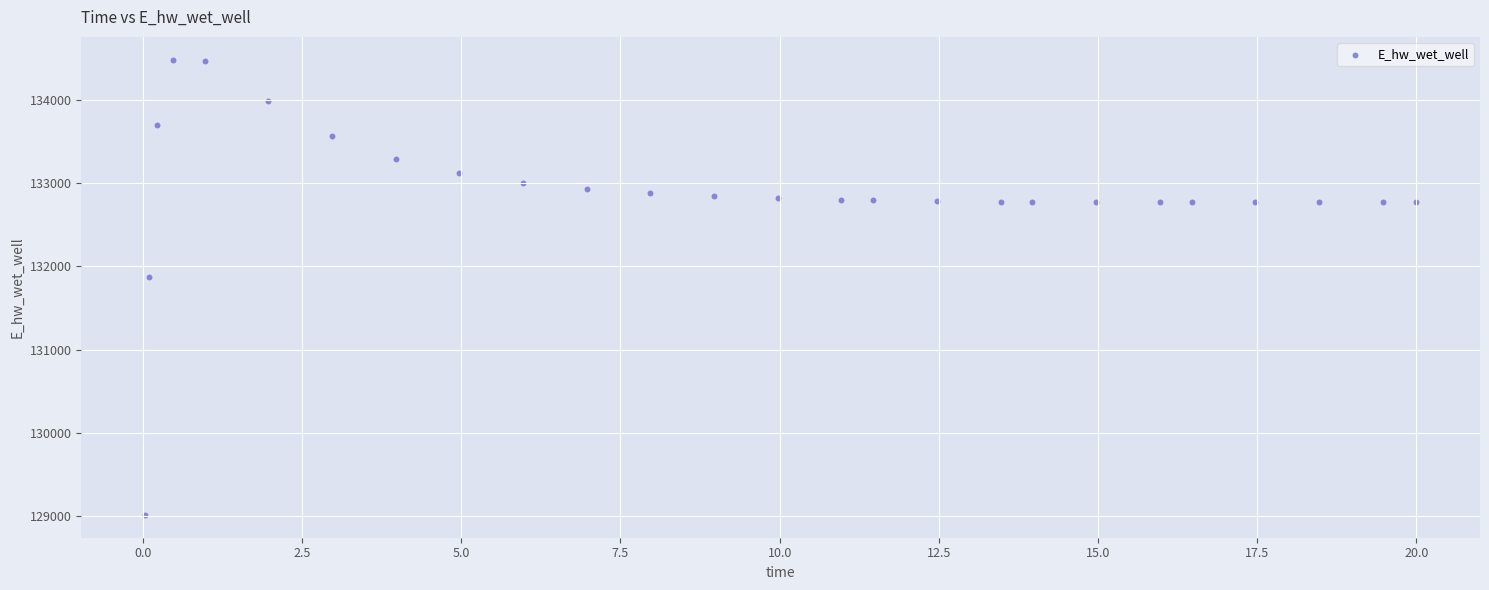

What Y value in the scatter plot is closest to 131748?

131867.3